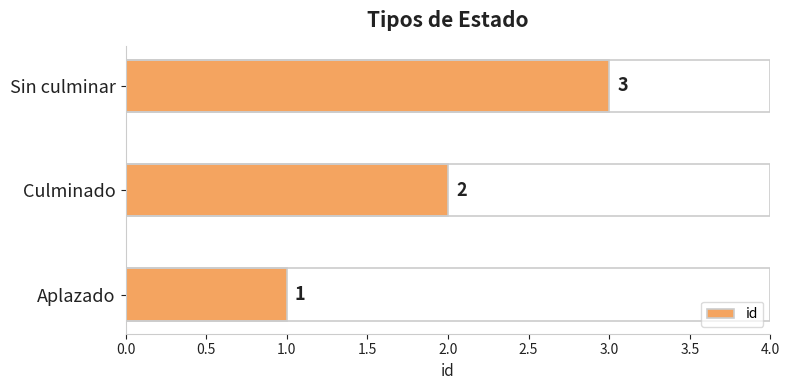

What is the change in value from Culminado to Sin culminar?

+1